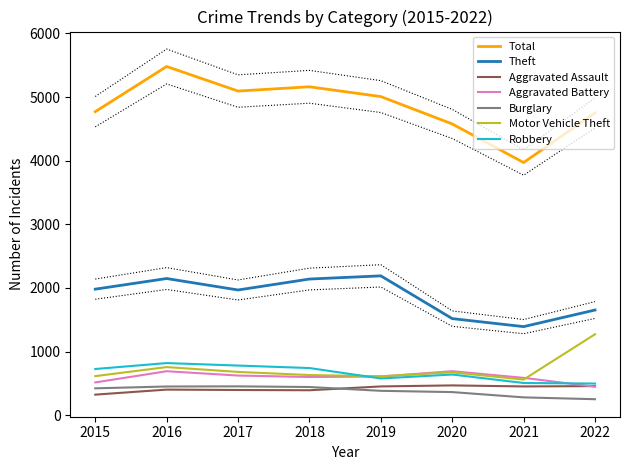

Which series has the largest total across all categories?

Theft